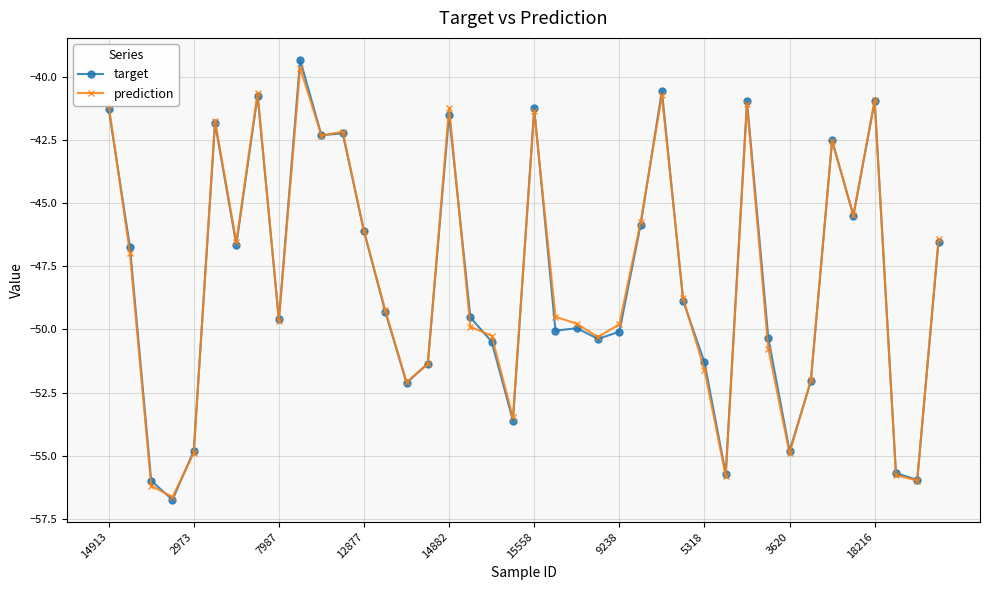

Which series has the largest range (max minus min)?

target